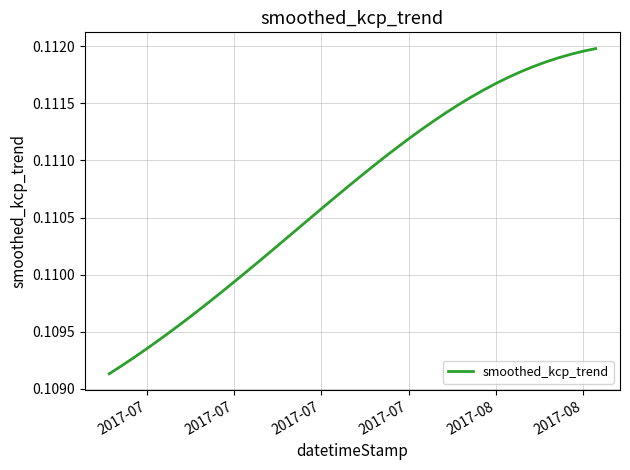

What is the value of the 13th point from the left?

0.1